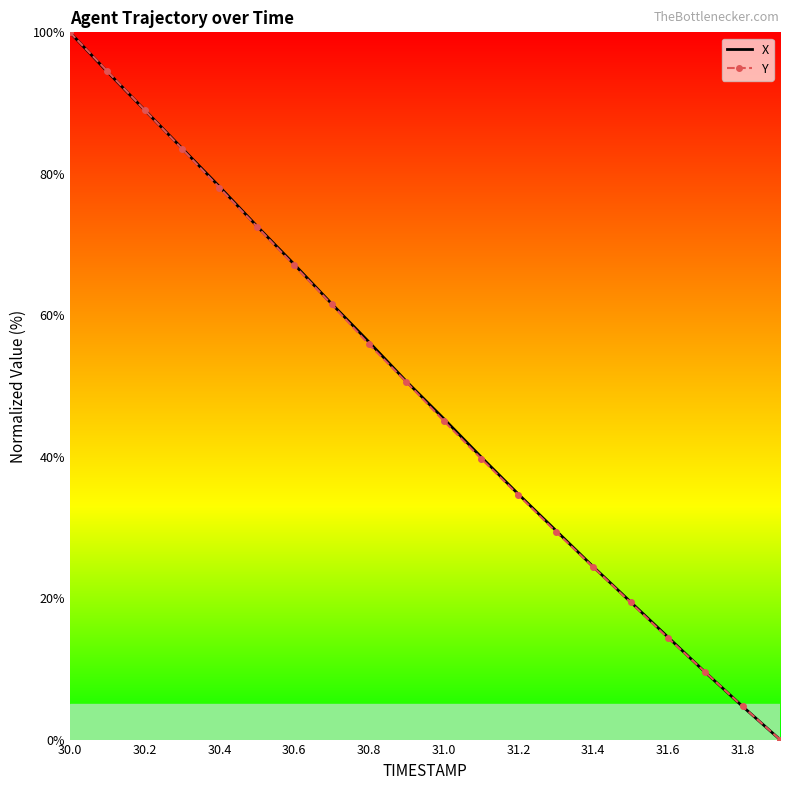

What is the difference between the maximum and minimum values in the Y series?

100.0